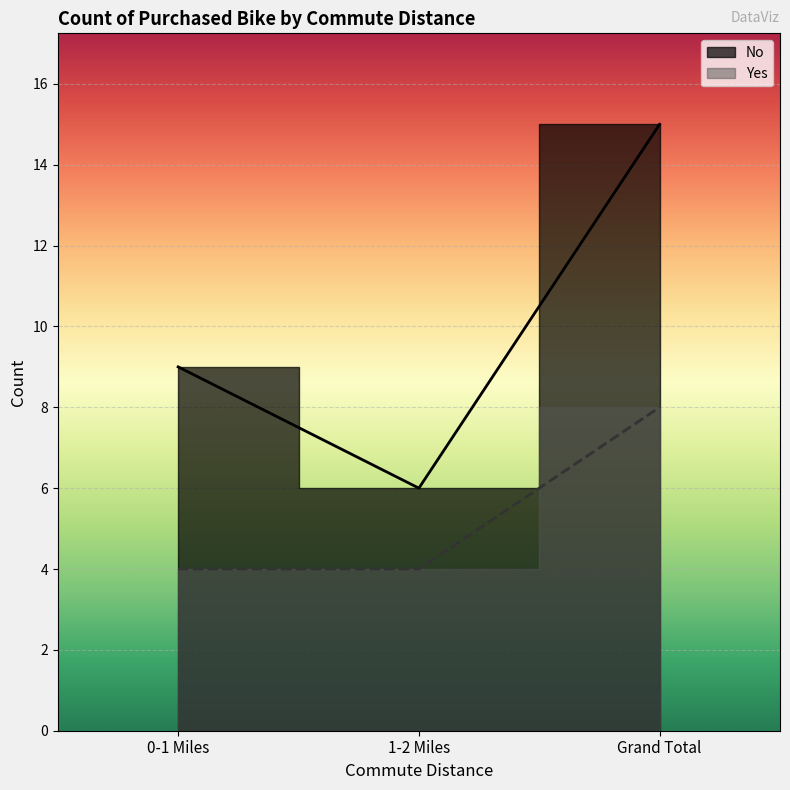

What is the label of the 2nd point from the left?

1-2 Miles